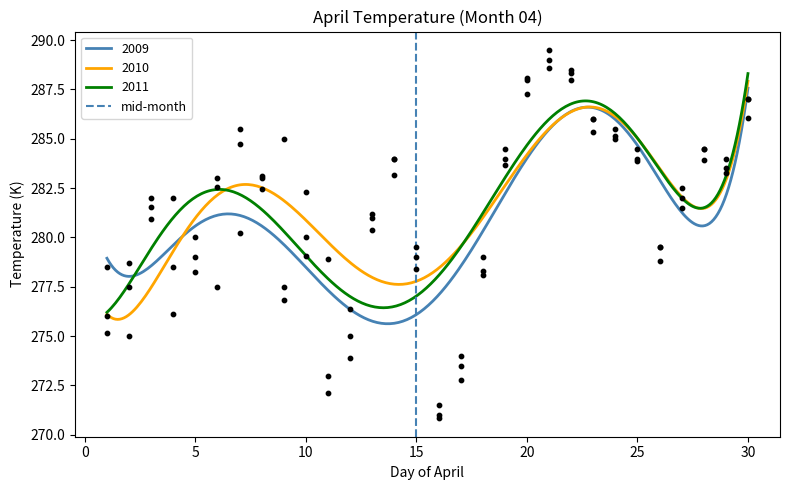

What is the lowest value of the 2010 series?

275.8